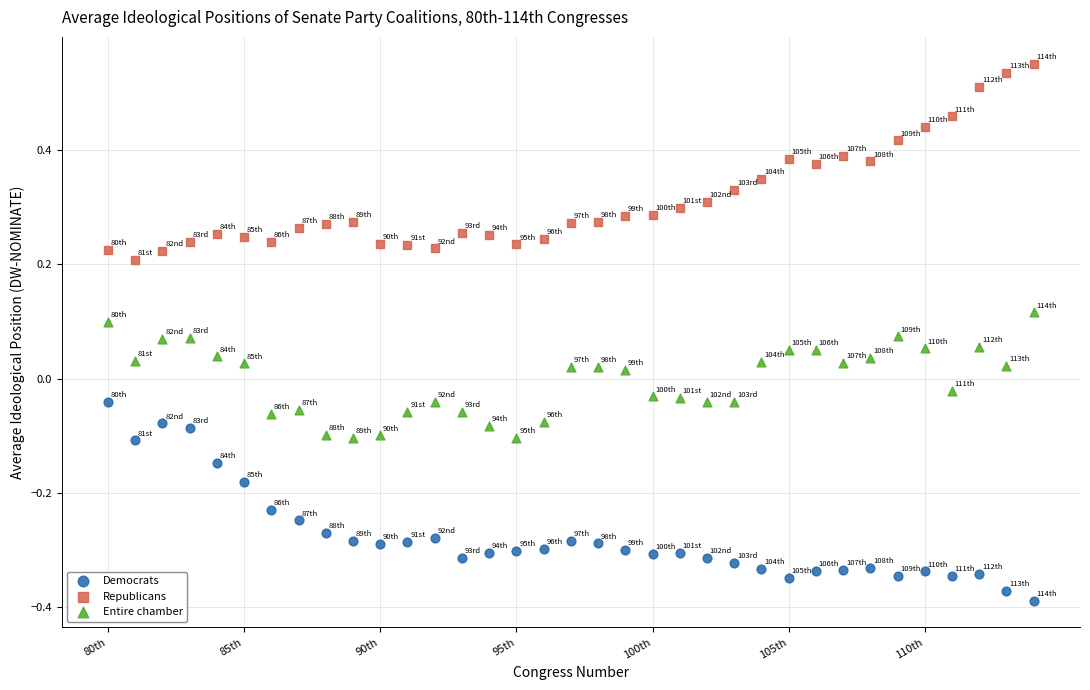

Which series contains the lowest Y value?

Democrats